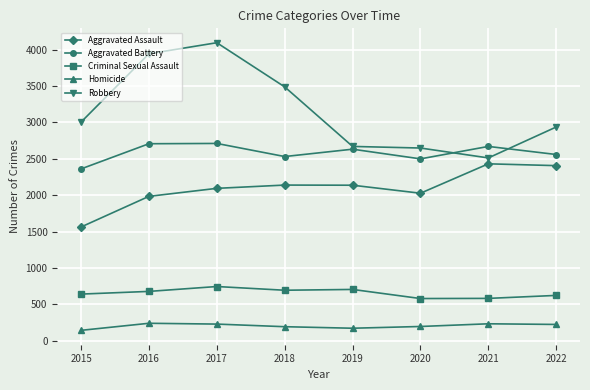

How many interior local peaks does the Aggravated Battery series have?

3